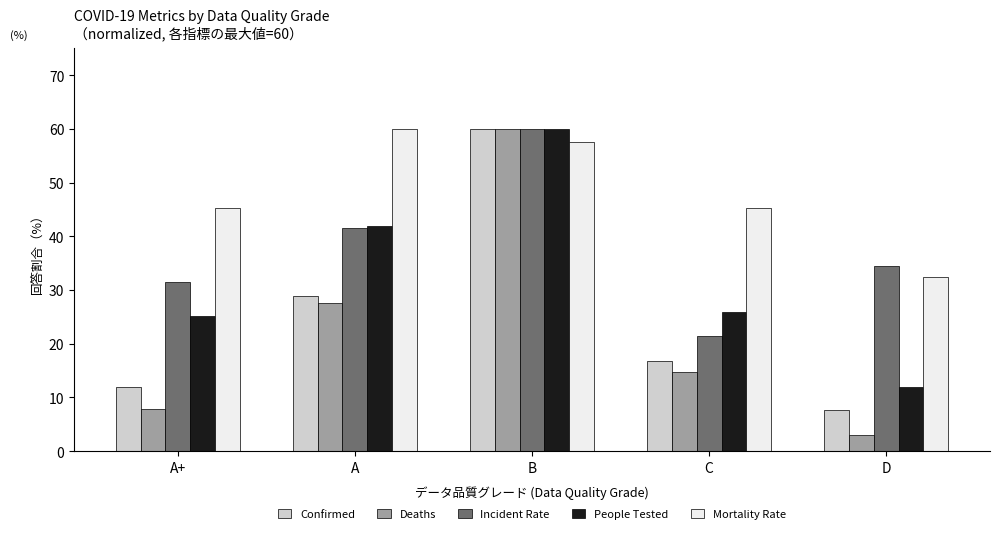

What is the label of the 5th bar from the left?

D